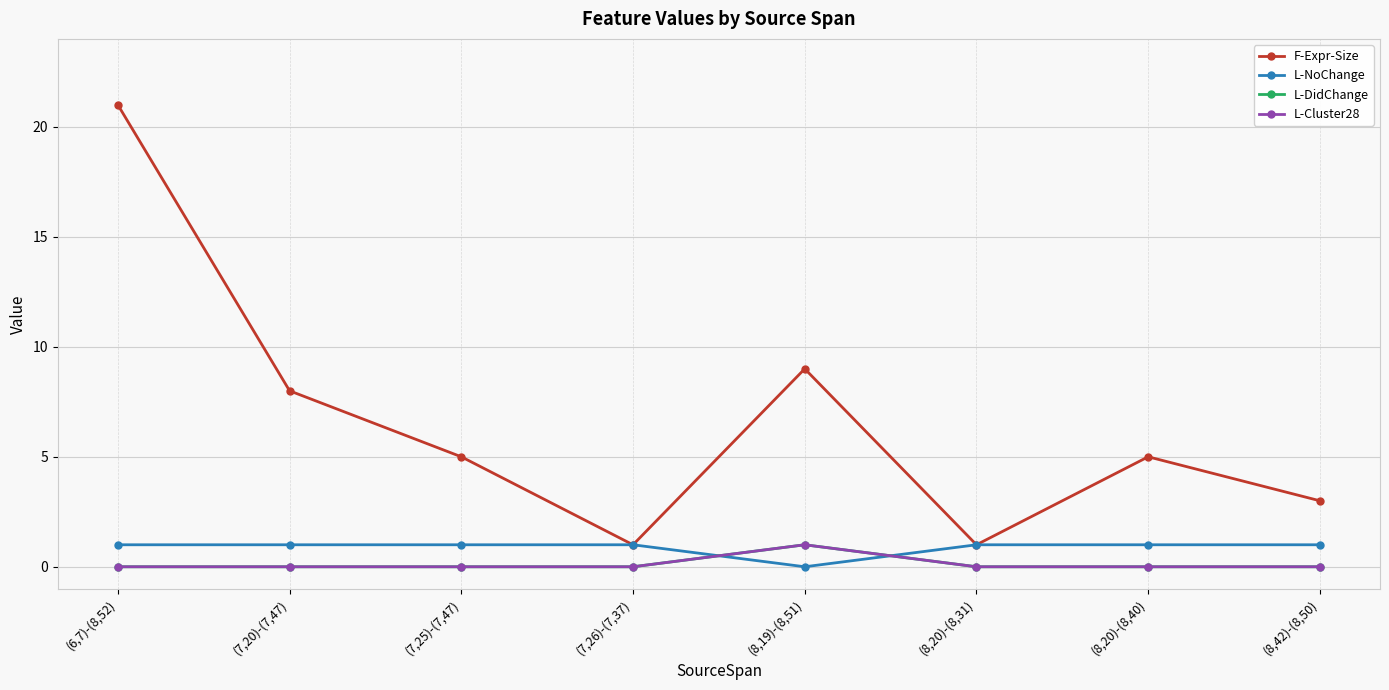

What is the difference between the highest and lowest values at (8,19)-(8,51)?

9